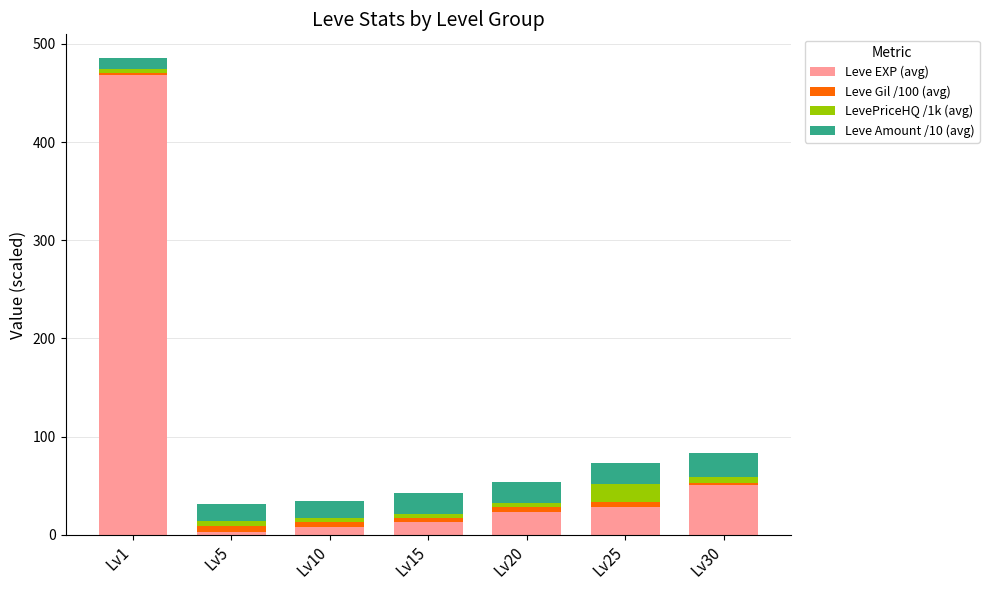

At which category is the sum across all series the highest?

Lv1